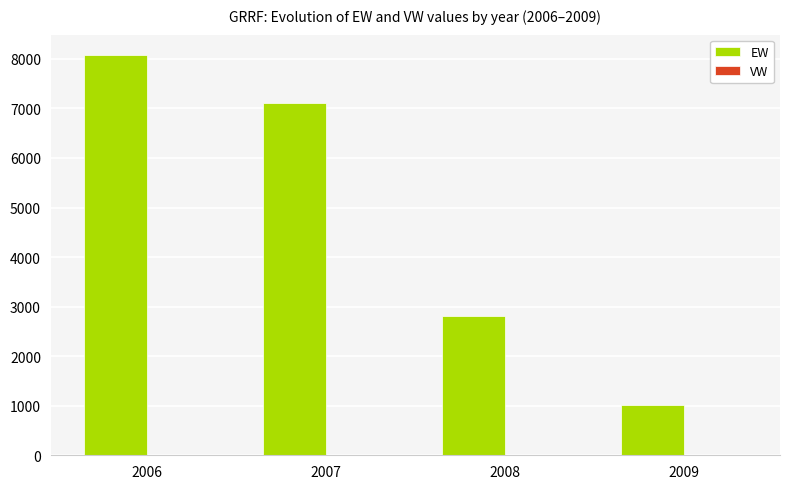

At which label is EW closest to 4550?

2008